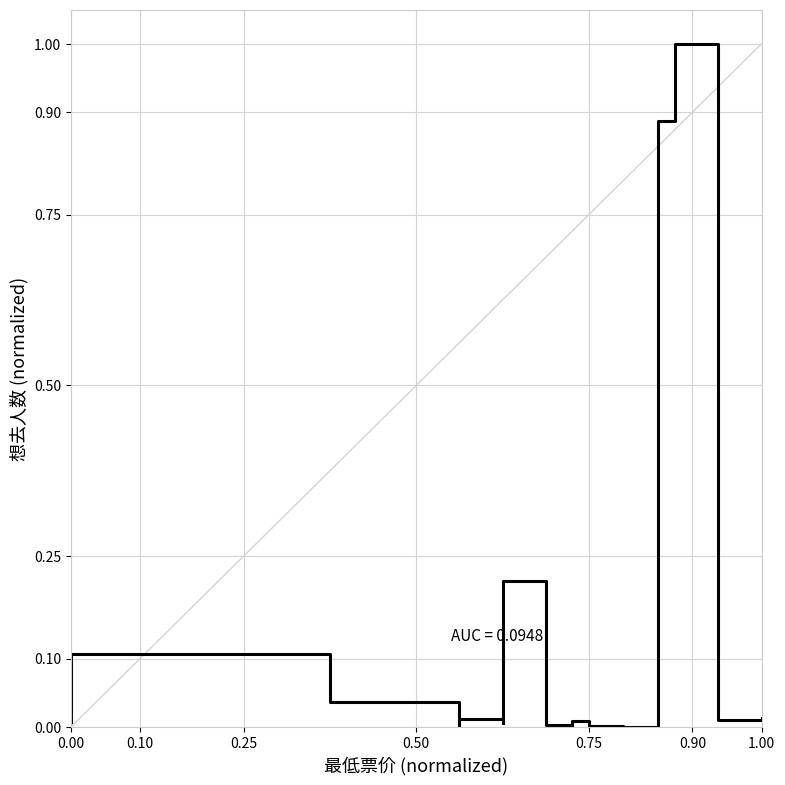

How many lines are shown in the chart?

1